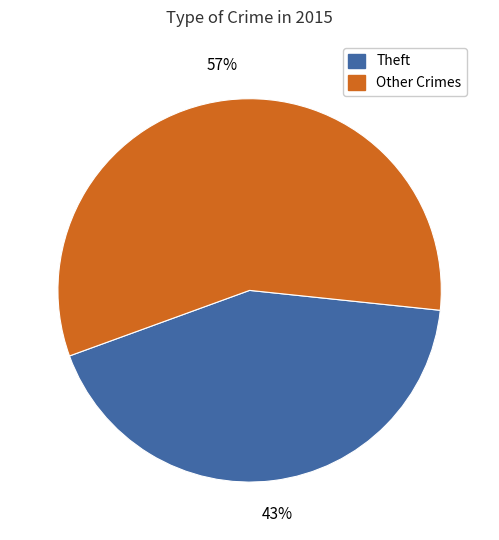

Count the number of slices in the pie.

2